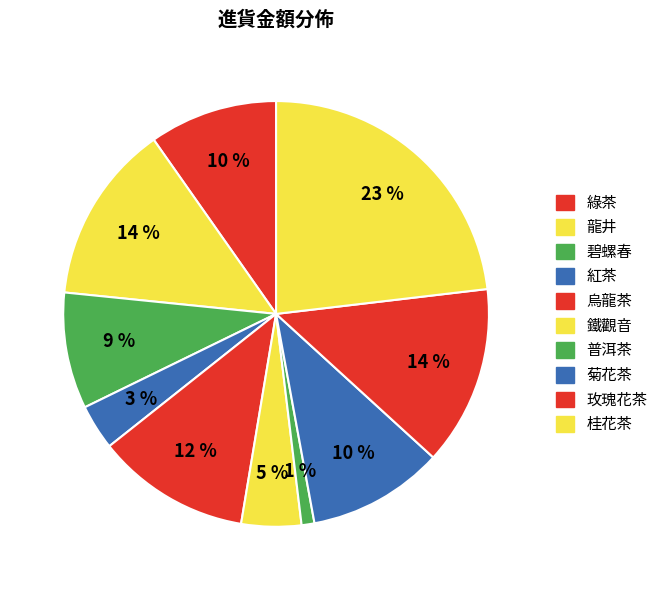

How many segments does this pie chart have?

10